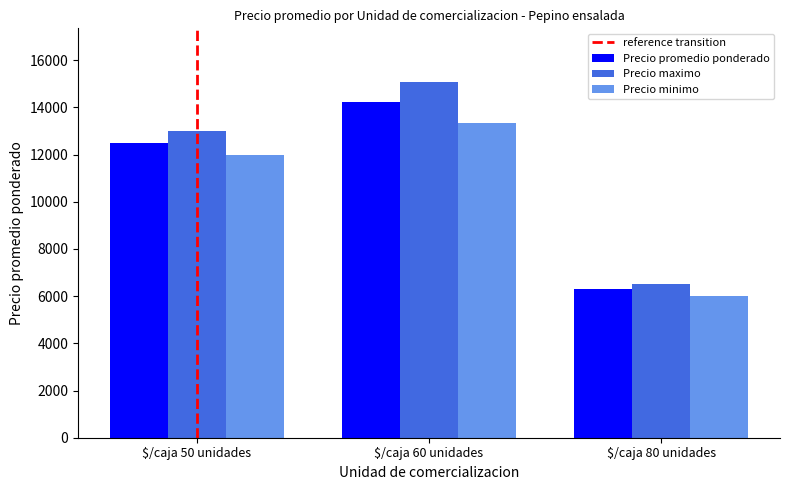

True or false: Precio promedio ponderado has a value of 8296 at $/caja 60 unidades.

False